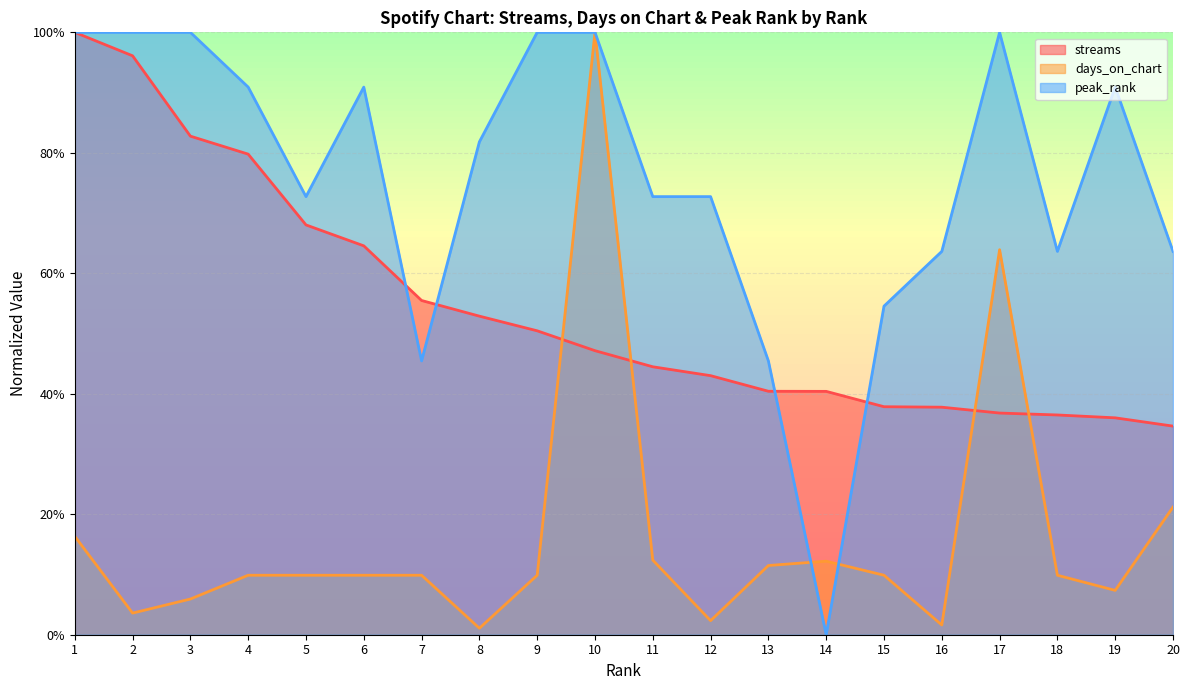

Rank the series at 18 from lowest to highest value.

days_on_chart, streams, peak_rank